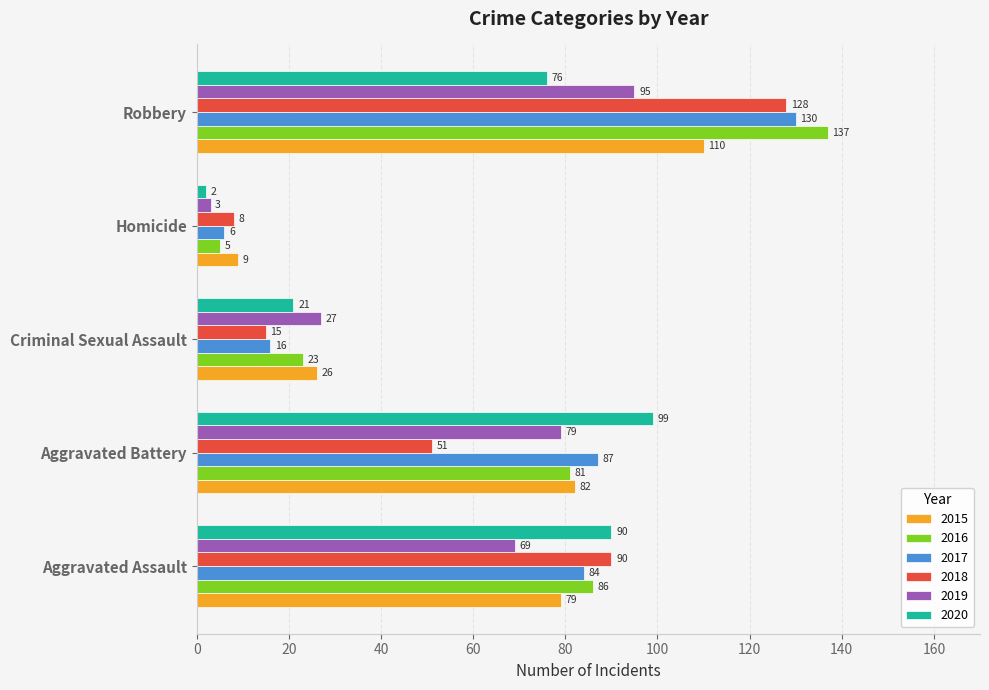

Count the number of categories in the chart.

5